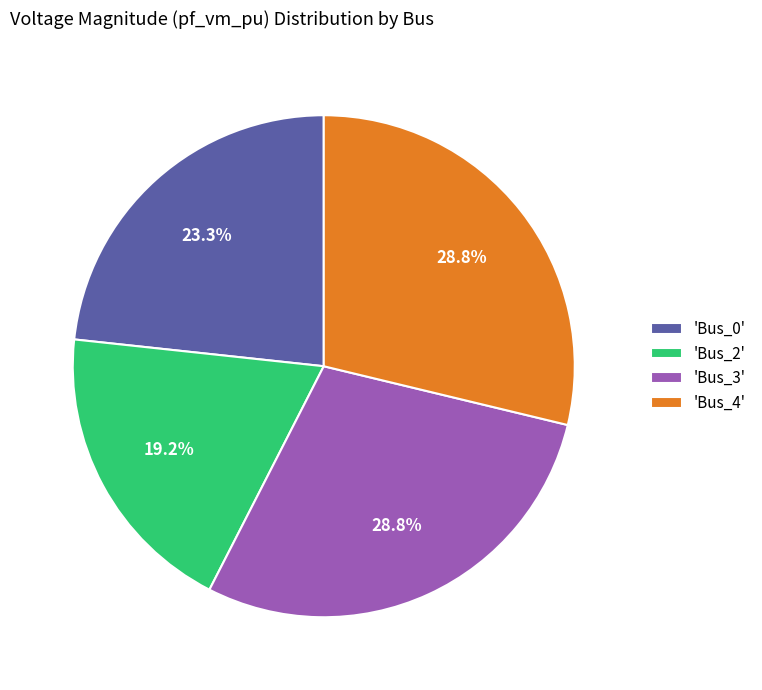

Which slice is the smallest?

'Bus_2'